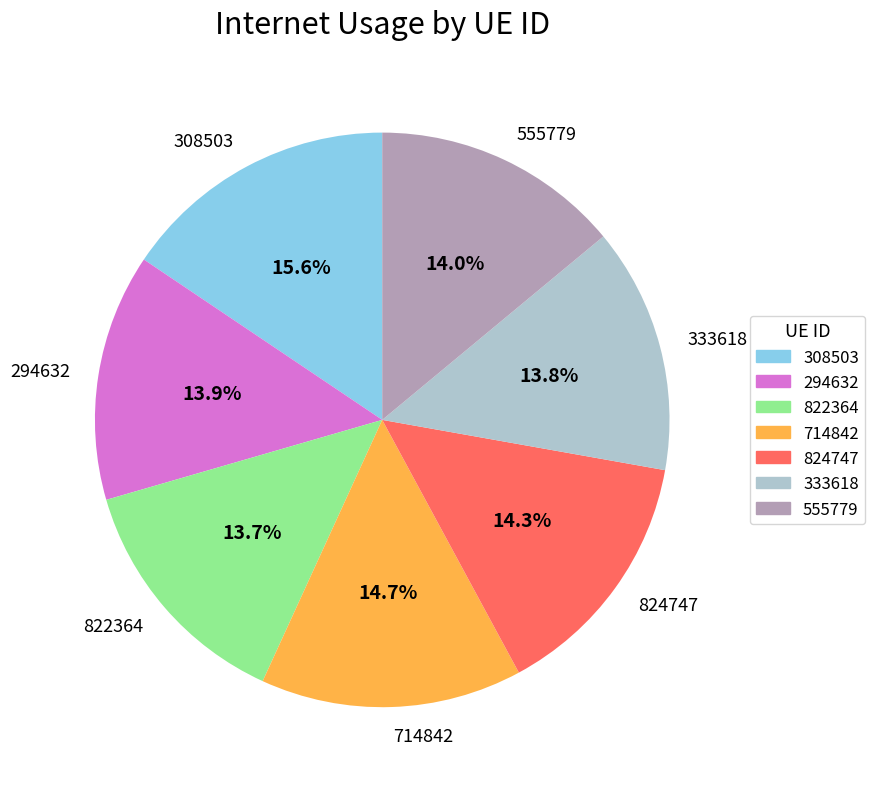

To the nearest percent, what is the average slice percentage?

14%